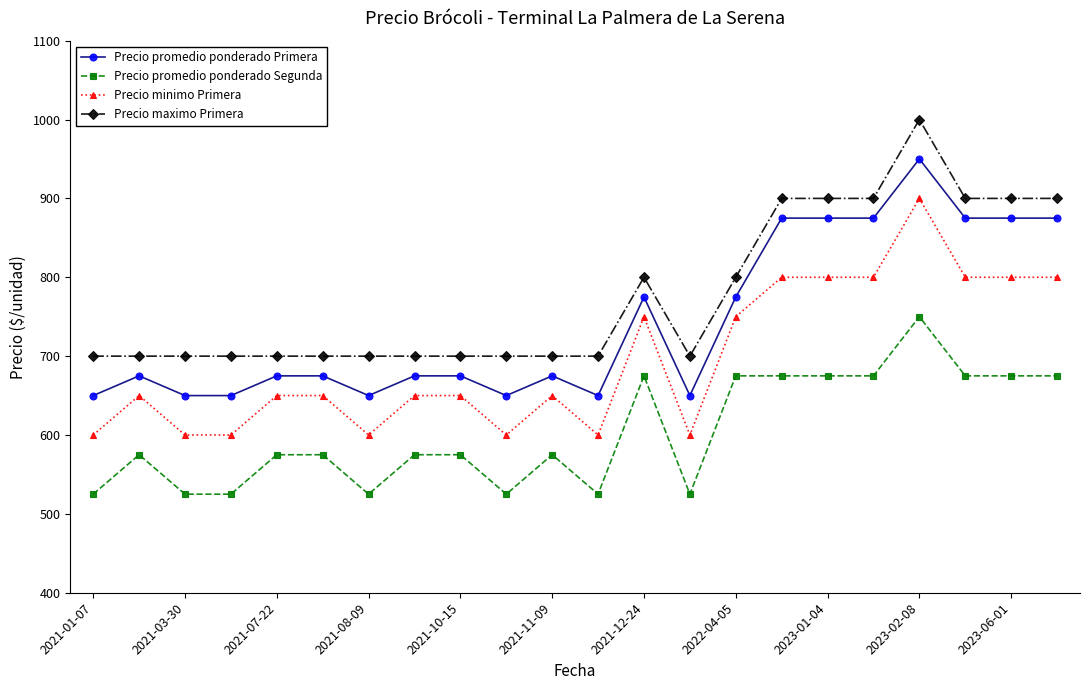

True or false: Precio promedio ponderado Primera and Precio maximo Primera intersect in this chart.

False